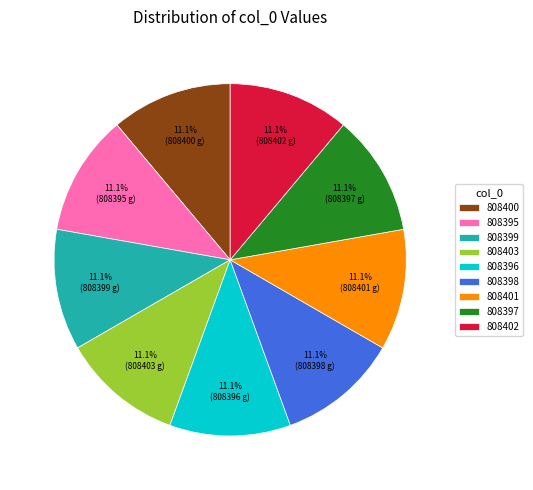

True or false: 808395 accounts for 17% of the total.

False